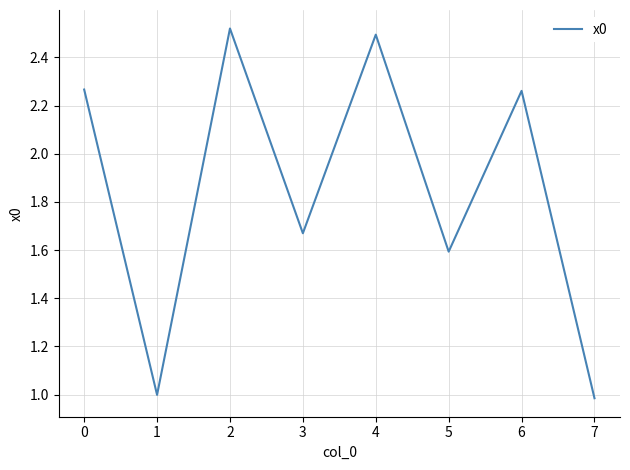

Approximately how many times larger is the value at 5 compared to 4?

0.6